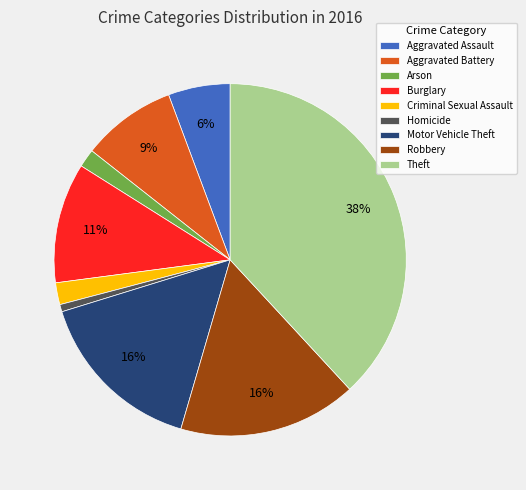

To the nearest percent, what is the average slice percentage?

11%